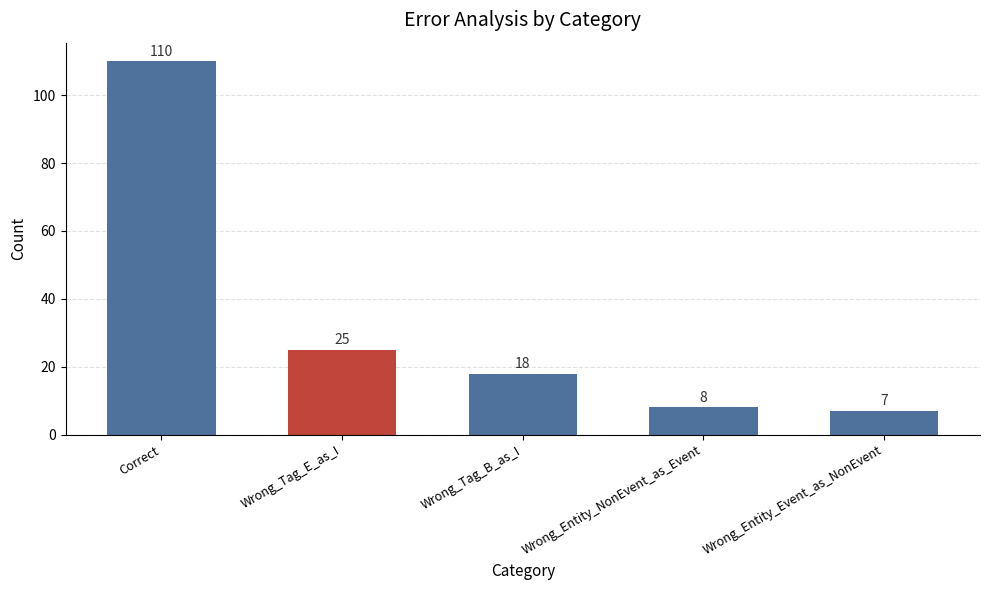

What is the sum of the values at Correct and Wrong_Tag_E_as_I?

135